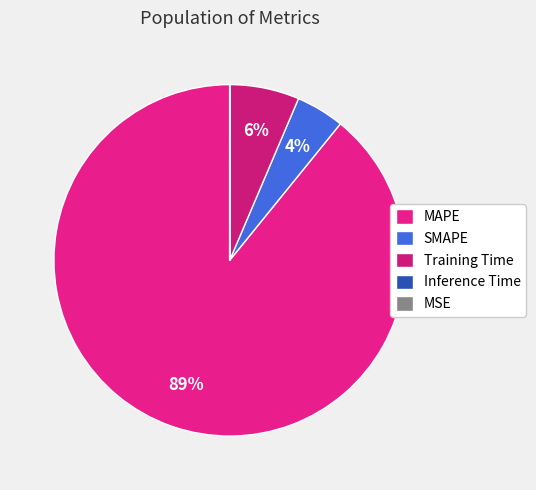

How many segments does this pie chart have?

5